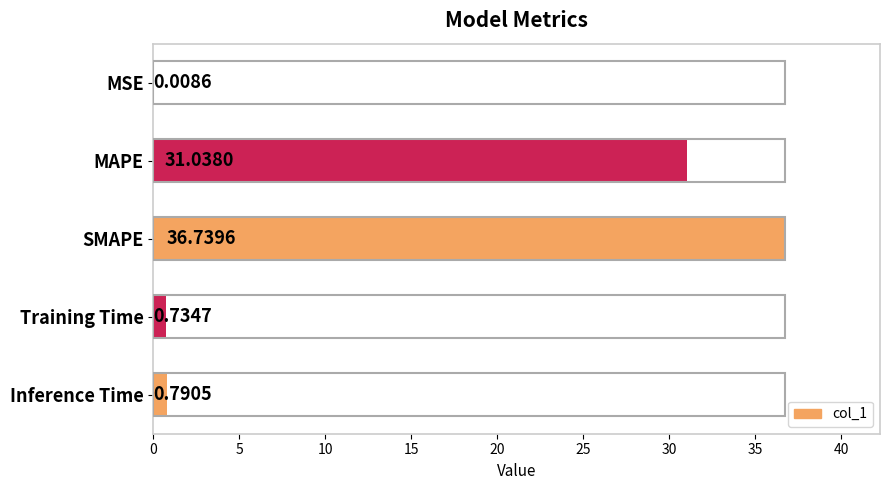

How many distinct data groups are displayed?

1